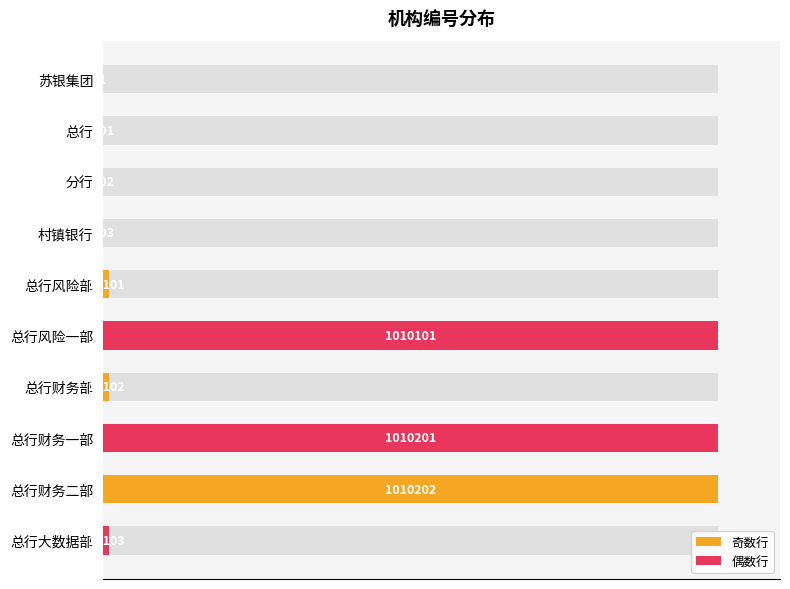

Is it true that the value at 总行风险部 is 1.0?

True